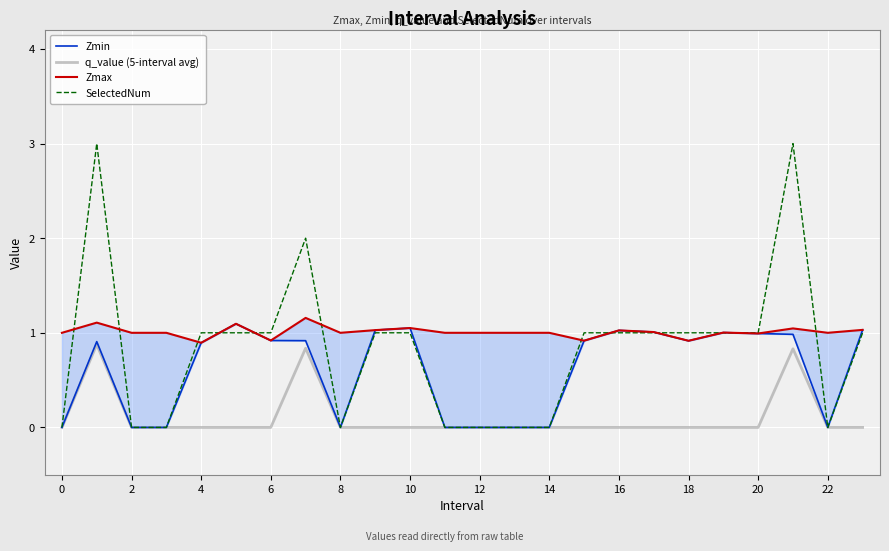

What is the maximum value for q_value (5-interval avg)?

0.9